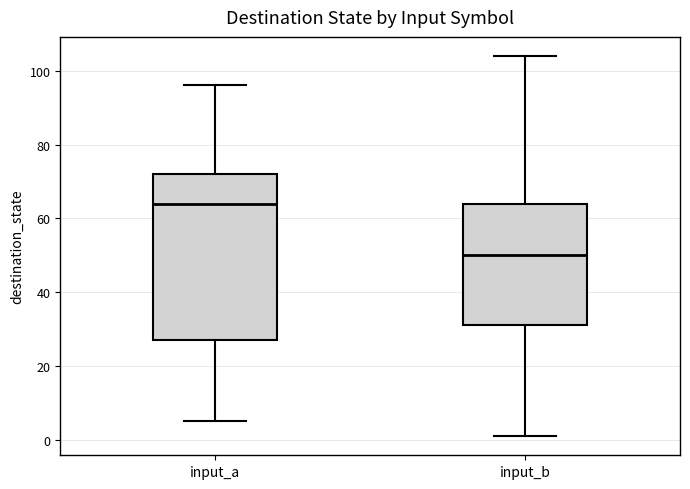

Which box has the lowest median line?

input_b